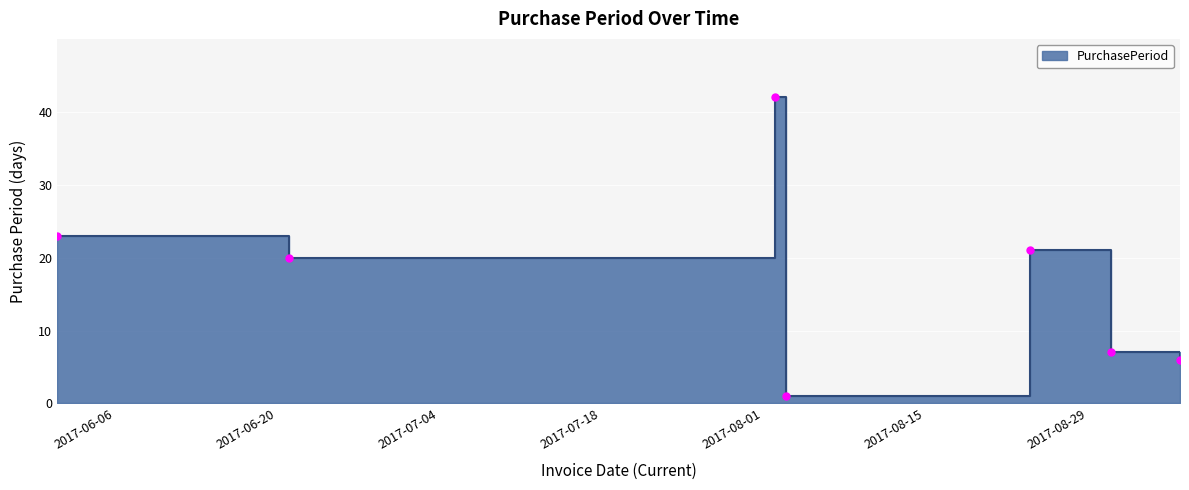

Reading left to right, what are all the values shown in this chart?

2017-06-01=23	2017-06-21=20	2017-08-02=42	2017-08-03=1	2017-08-24=21	2017-08-31=7	2017-09-06=6